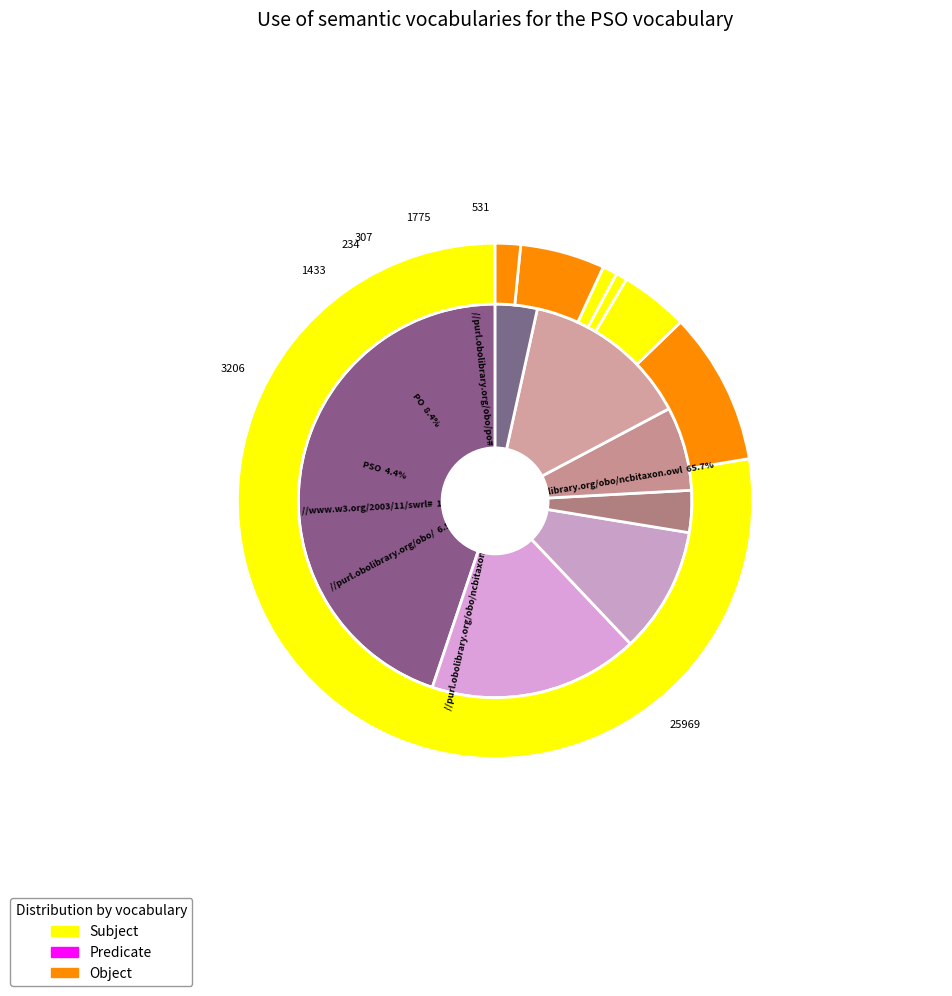

To the nearest percent, what is the difference between the largest and smallest slice percentages?

50%